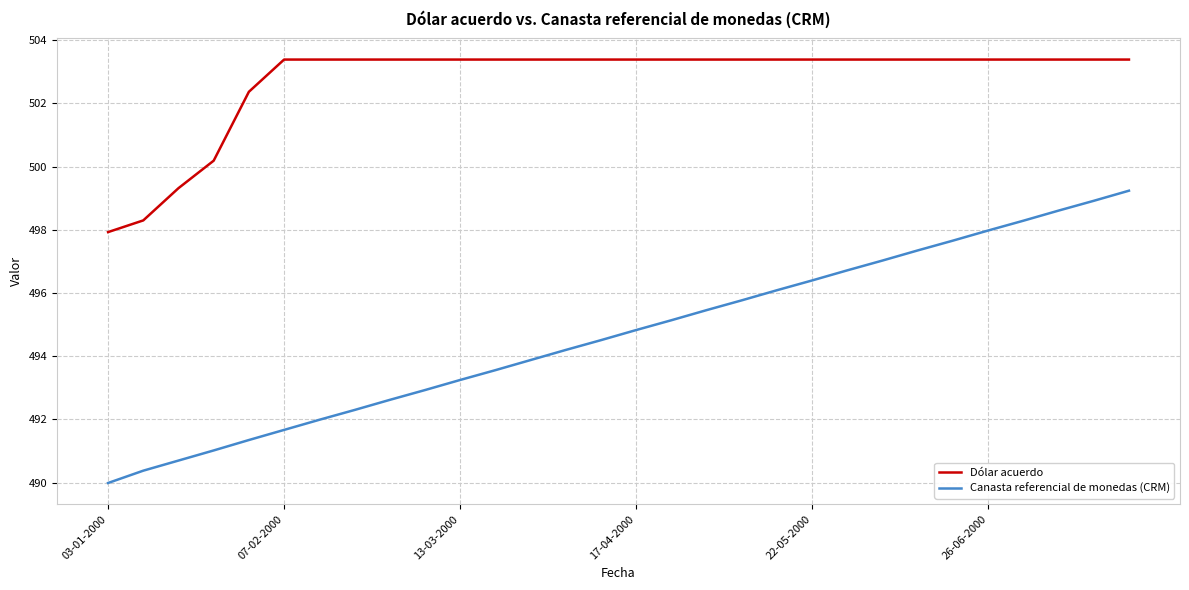

True or false: Canasta referencial de monedas (CRM) and Dólar acuerdo cross at least once.

False